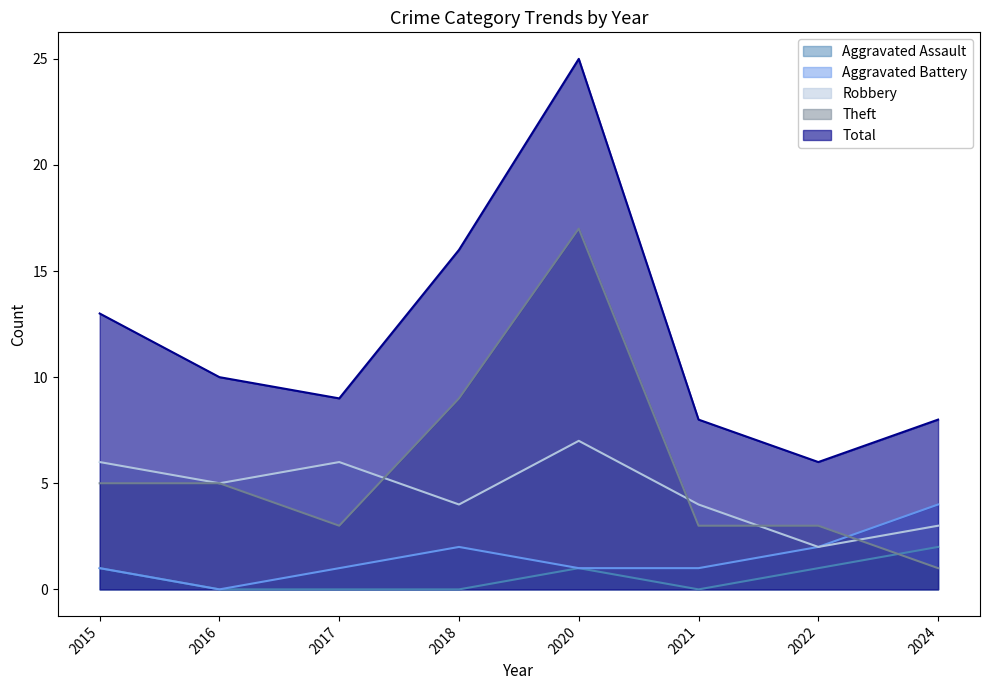

True or false: Total and Robbery cross at least once.

False